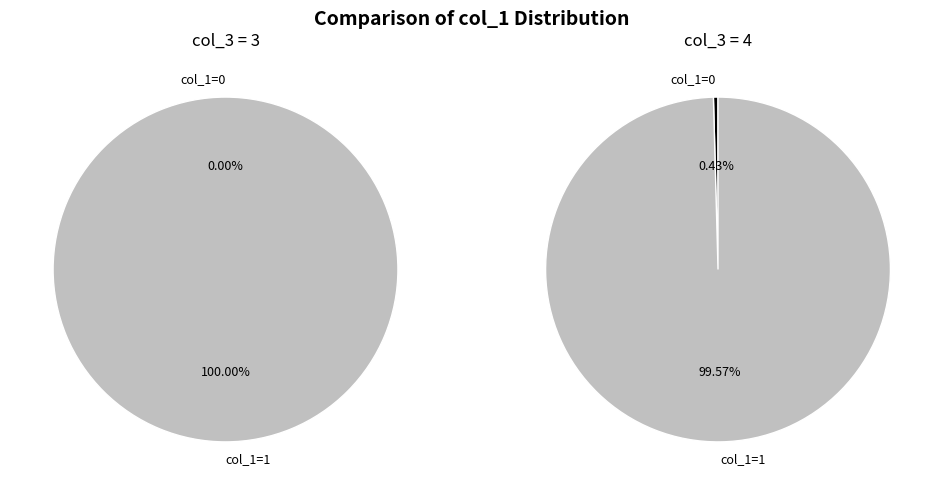

Is it true that col_1=1 is 81% of the pie?

False